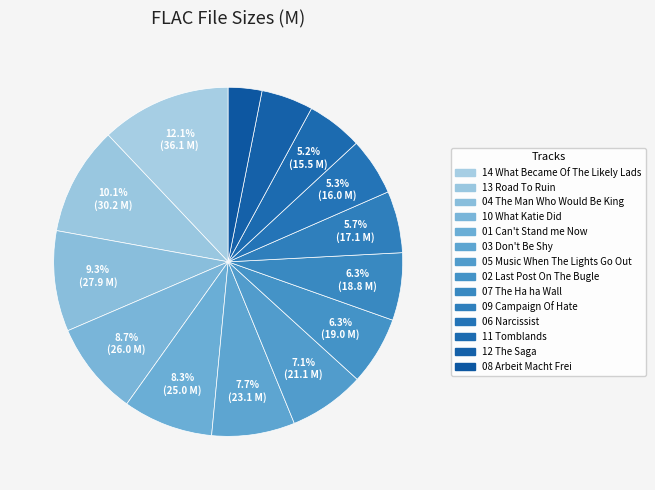

Count the number of slices in the pie.

14